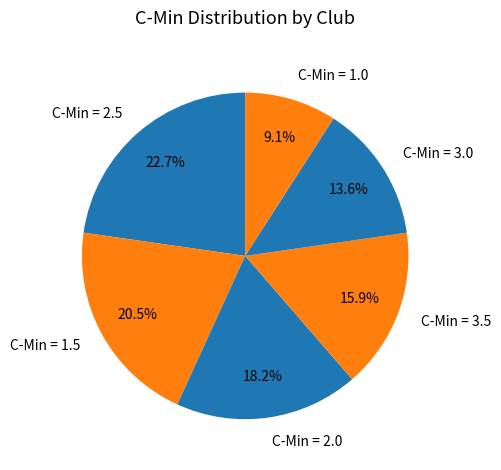

How many slices are in this pie chart?

6